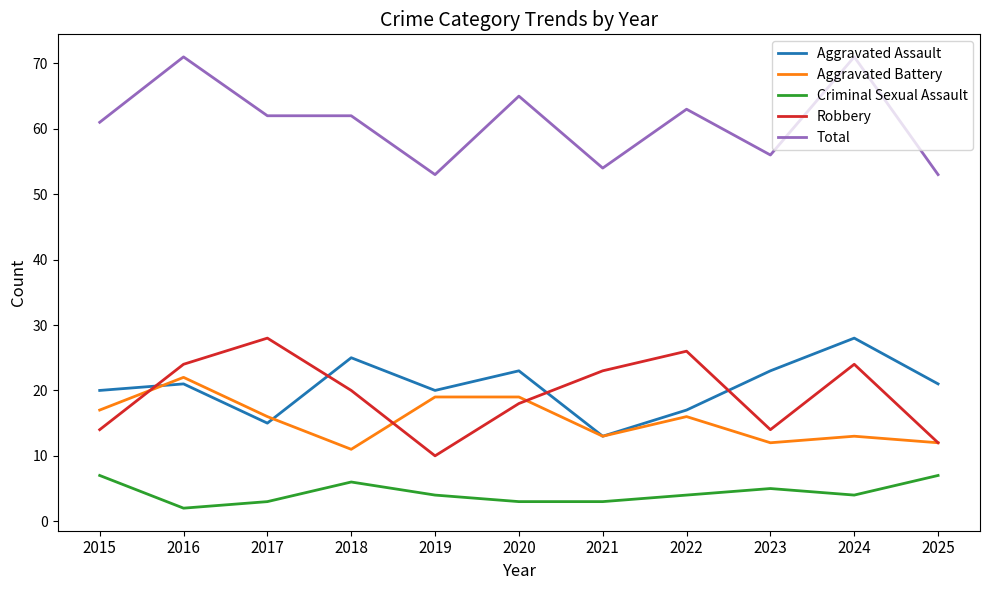

True or false: Aggravated Battery and Criminal Sexual Assault intersect in this chart.

False